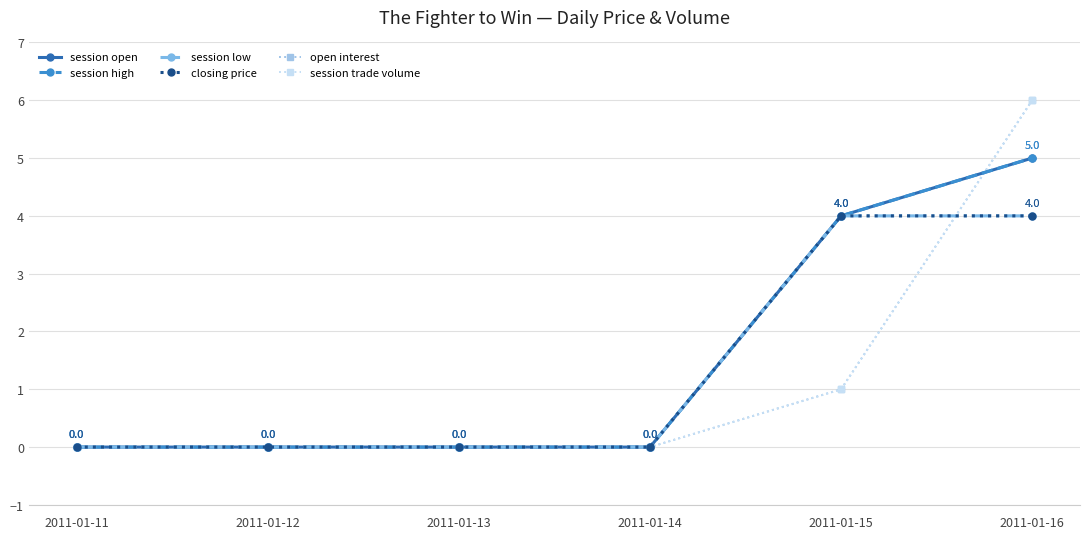

Which series has the largest range (max minus min)?

open interest